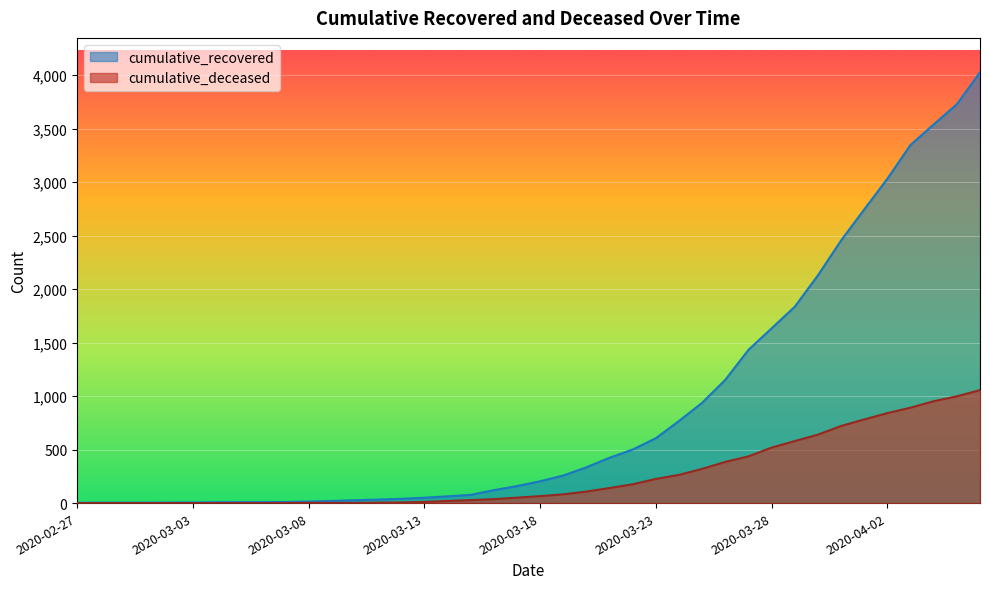

What is the spread (max minus min) of values at 2020-02-28?

4